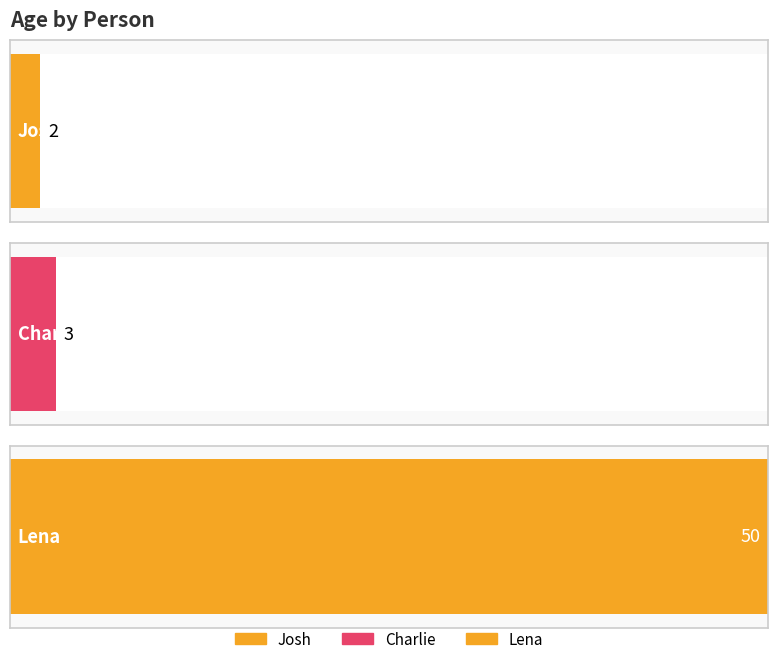

What is the sum of all values?

55